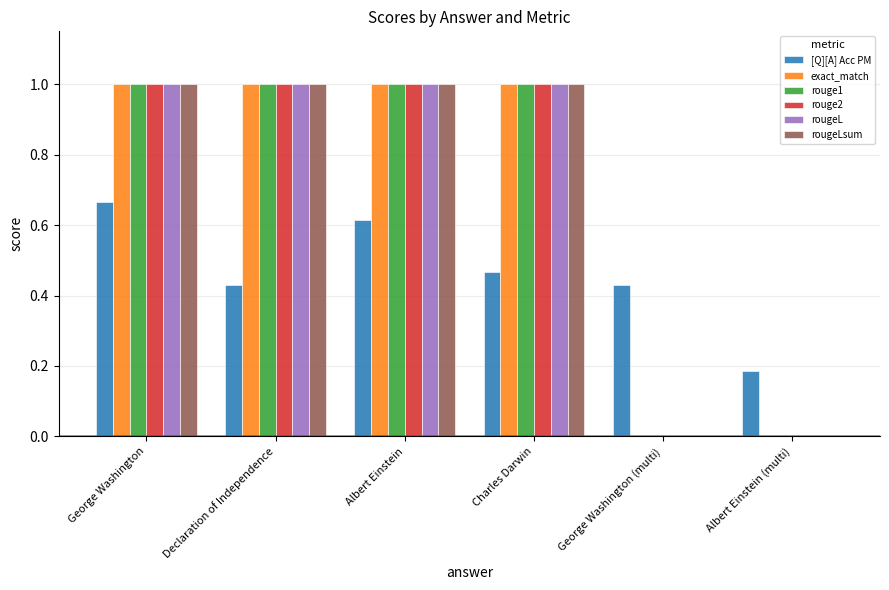

Is the value of exact_match at George Washington (multi) greater than the value of rougeL at George Washington?

No